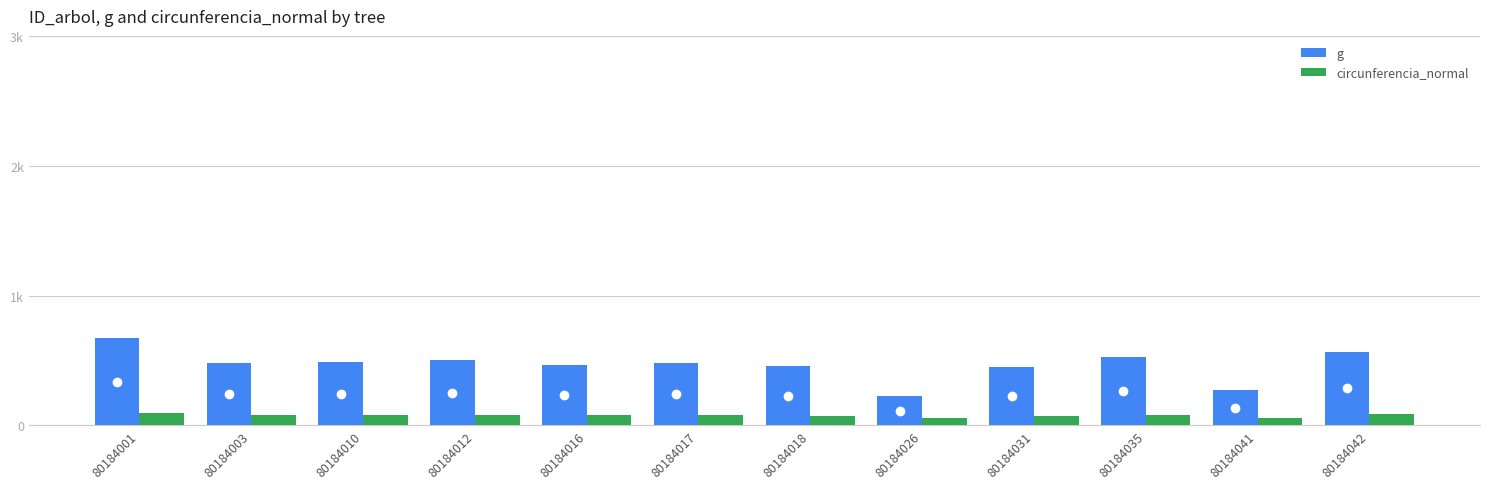

What are all the series names shown in the legend?

g, circunferencia_normal